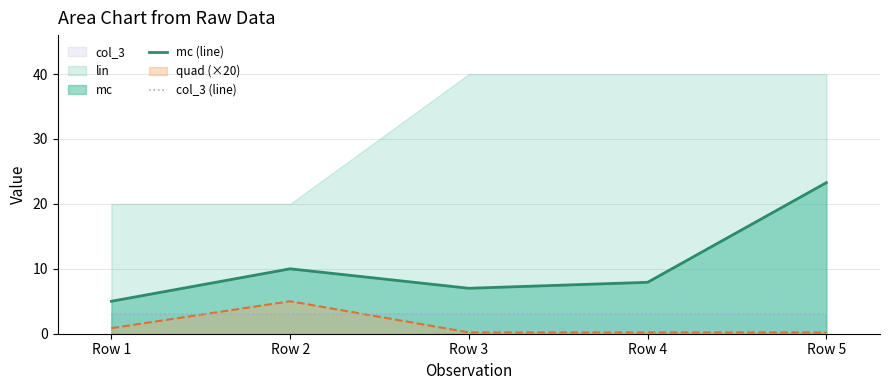

List the labels in order of col_3 (line) value, smallest first.

Row 1, Row 2, Row 3, Row 4, Row 5